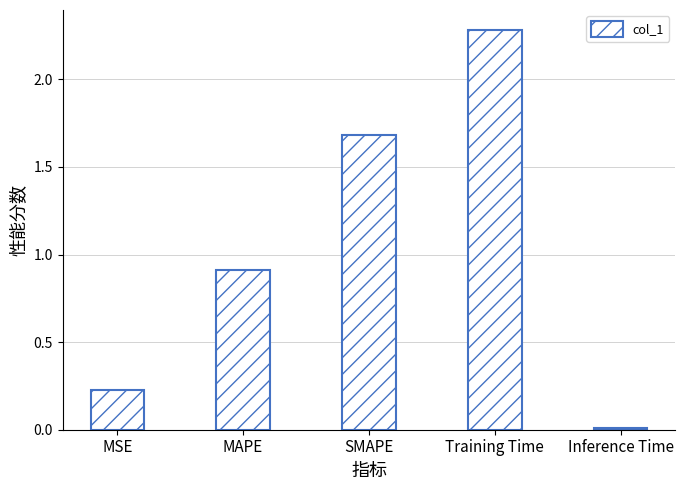

What is the label of the 3rd bar from the right?

SMAPE